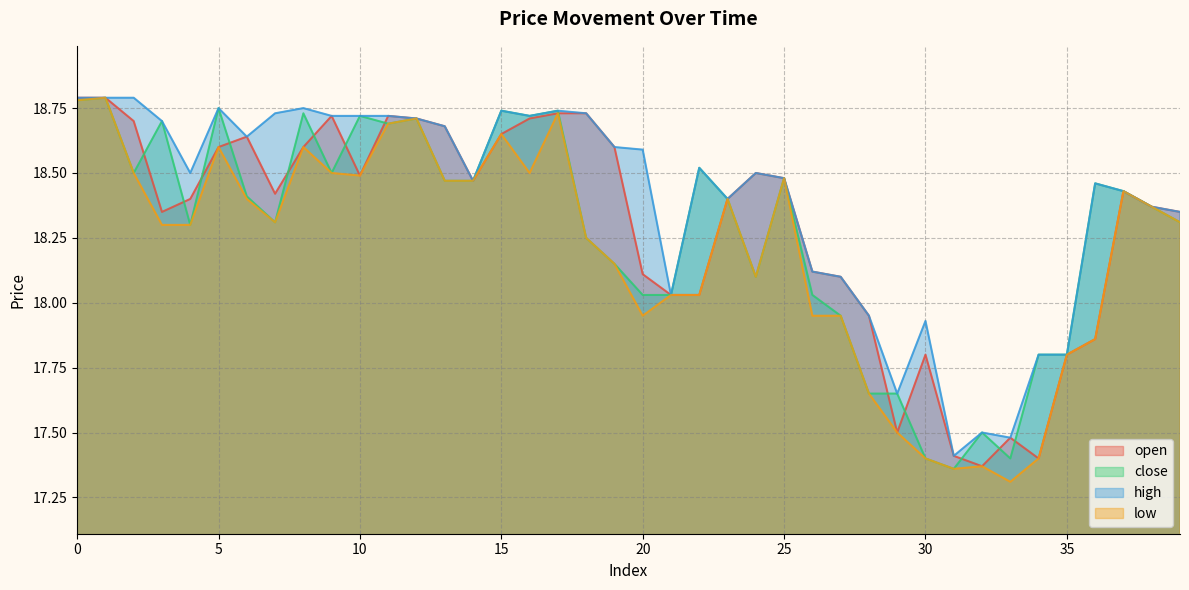

What is the difference between the maximum and second lowest values in the high series?

1.3